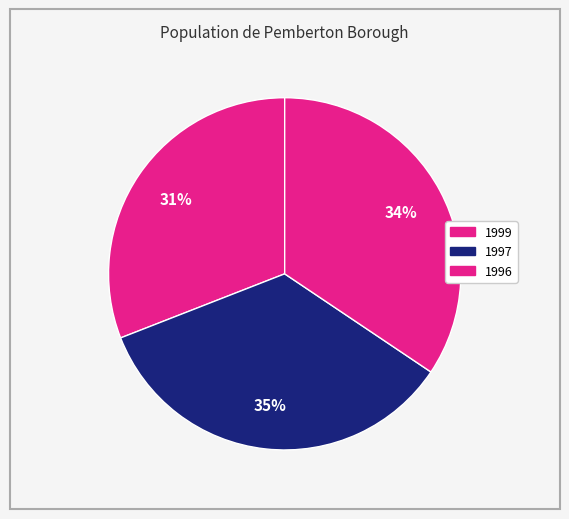

Count the number of slices in the pie.

3